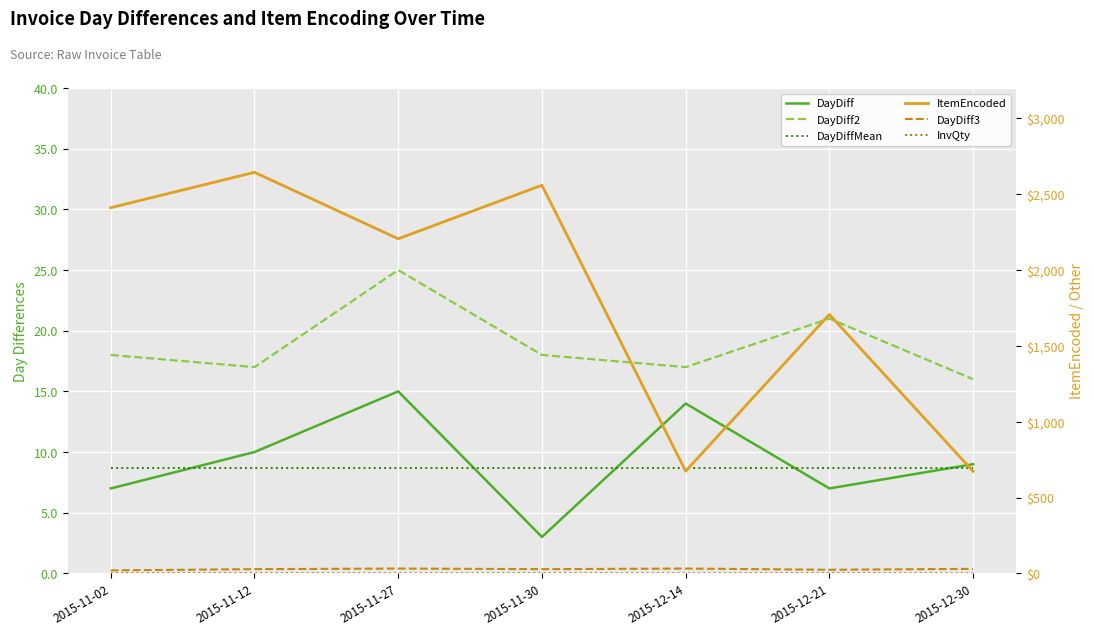

How many lines are shown in the chart?

6